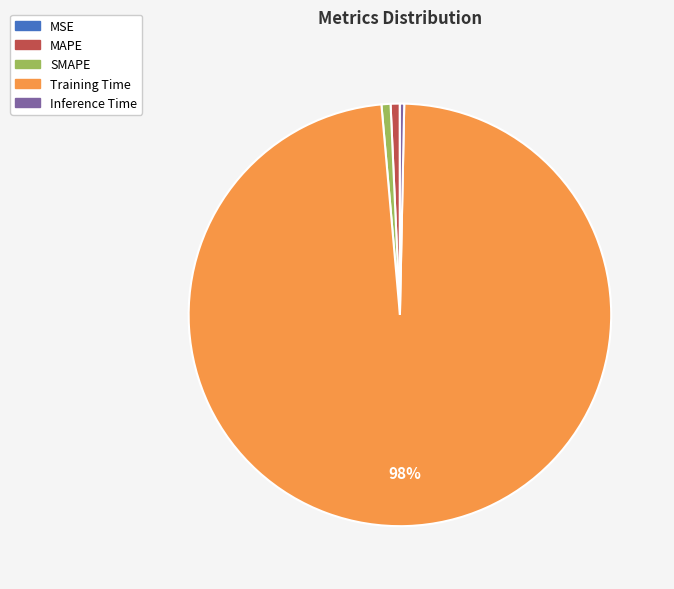

To the nearest percent, what is the difference between the largest and smallest slice percentages?

98%